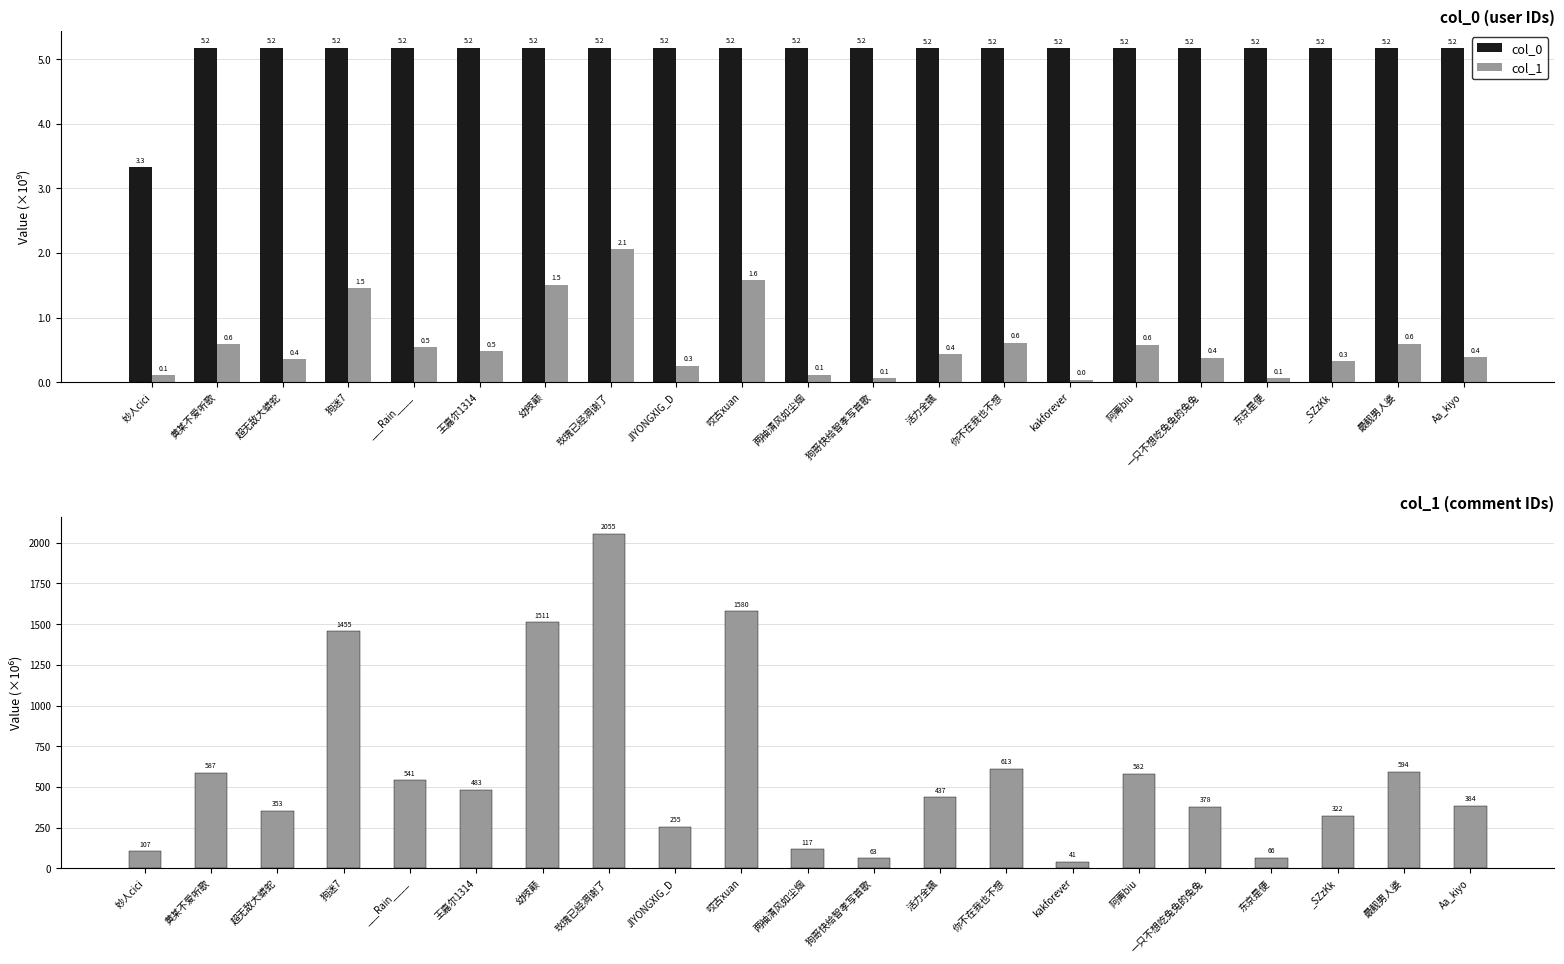

Which series has the largest range (max minus min)?

col_1